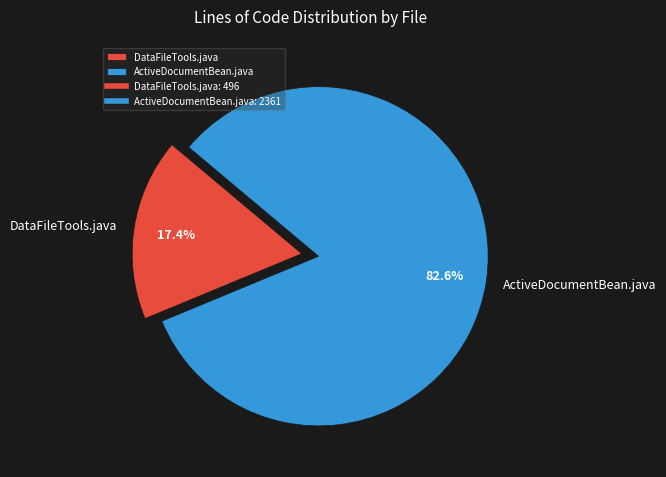

The DataFileTools.java slice represents 6% of the pie. True or false?

False